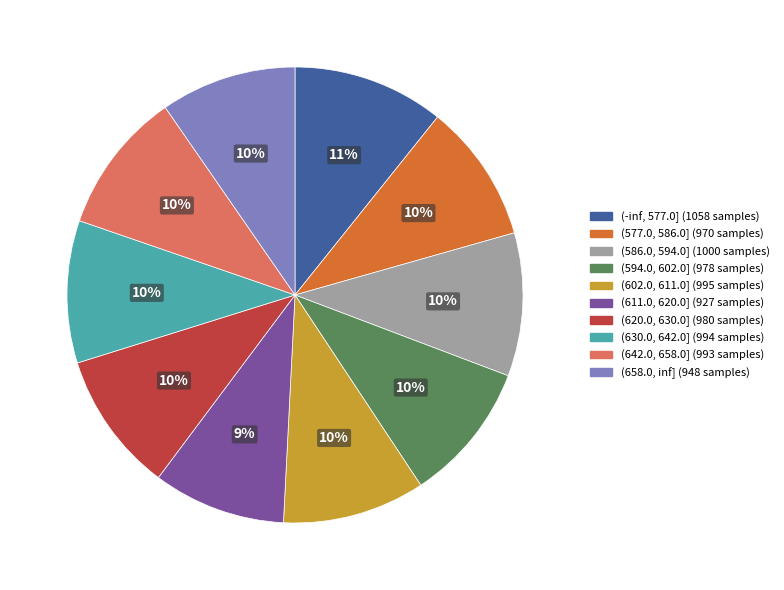

Is the sum of (602.0, 611.0] and (620.0, 630.0] greater than half?

No